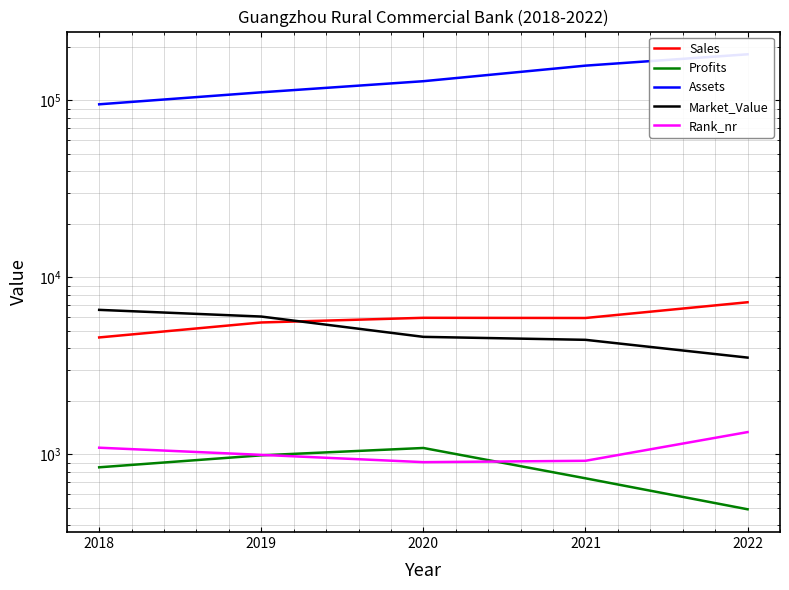

How many distinct data groups are displayed?

5